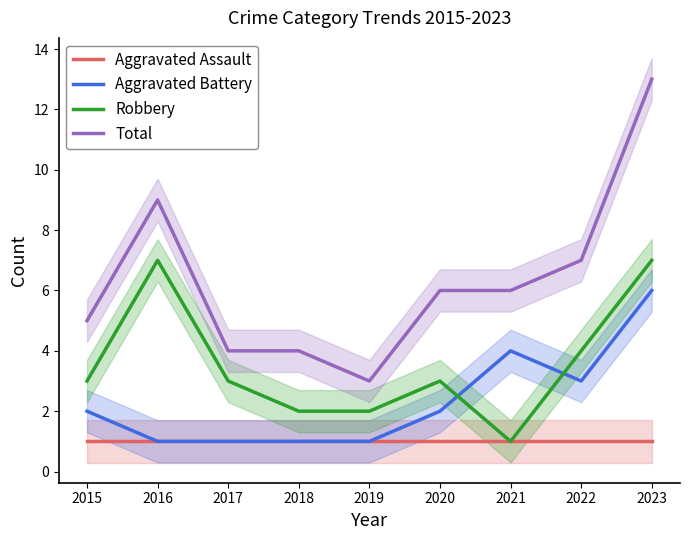

Reading right to left, extract all data points from this chart.

Aggravated Assault: 1	1	1	1	1	1	1	1	1
Aggravated Battery: 6	3	4	2	1	1	1	1	2
Robbery: 7	4	1	3	2	2	3	7	3
Total: 13	7	6	6	3	4	4	9	5